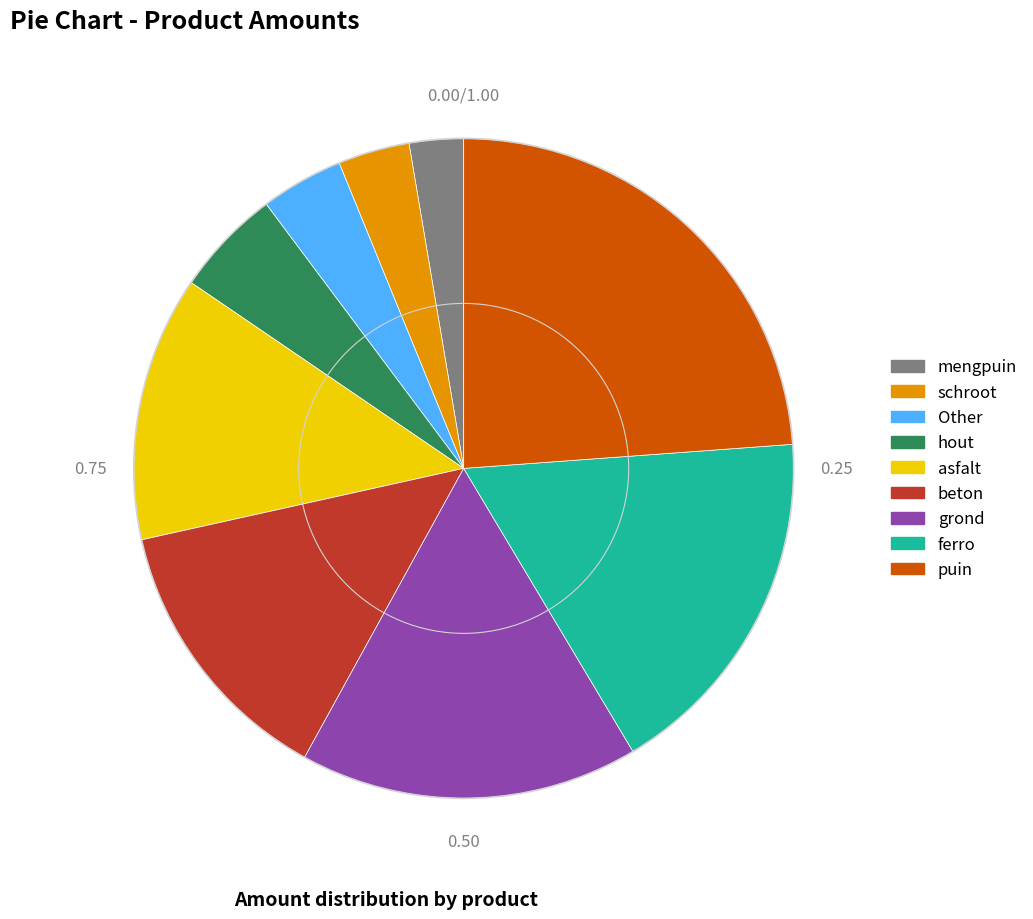

Between grond and schroot, which is larger?

grond